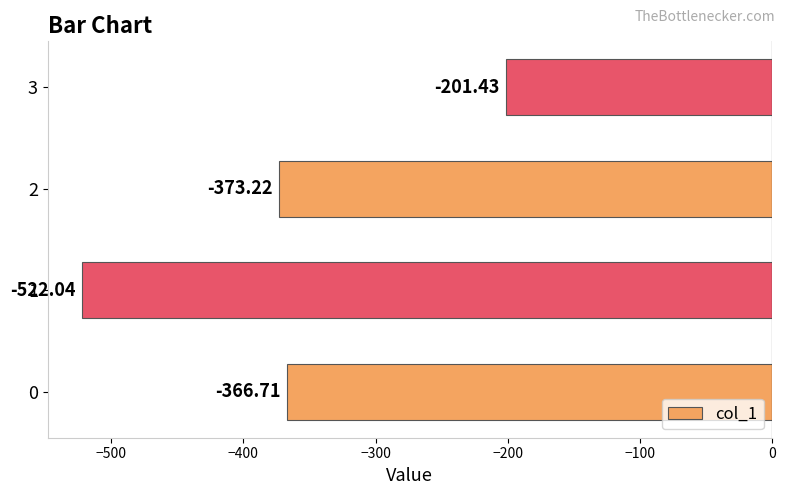

How many series are shown in this chart?

1